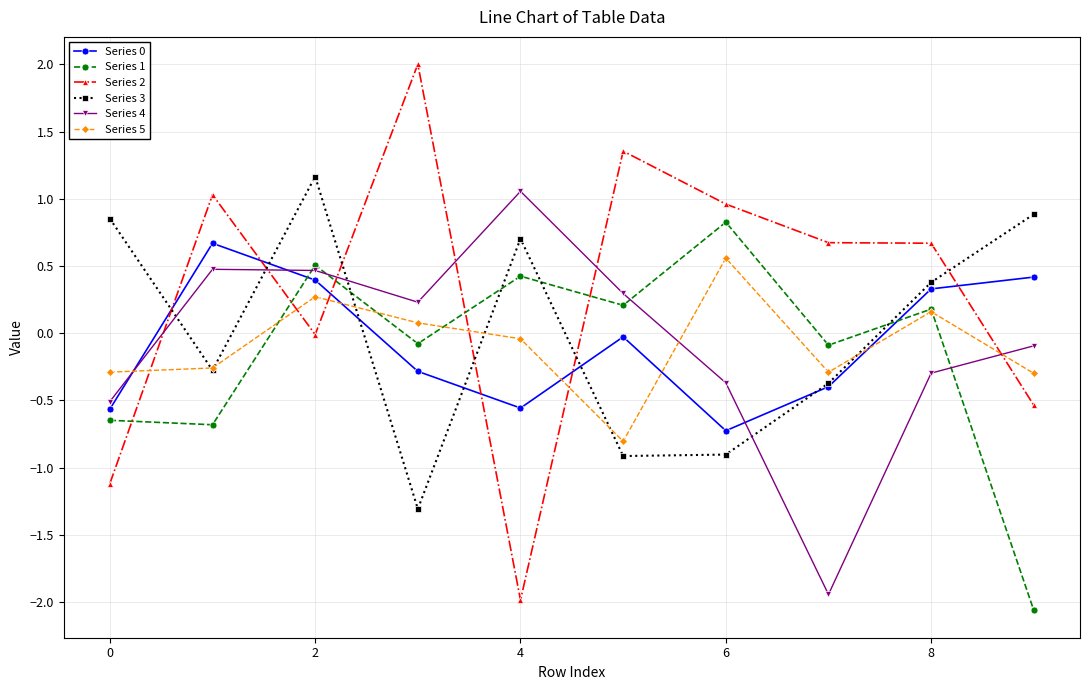

After their last crossing, which series has the higher values: Series 1 or Series 3?

Series 3